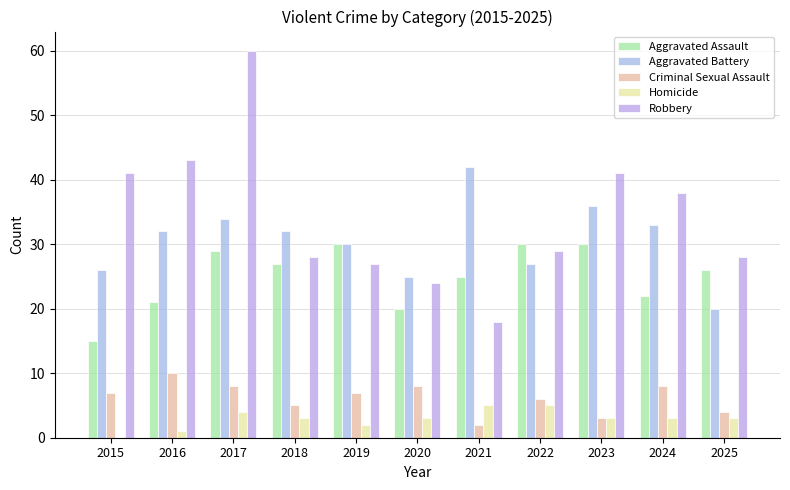

What are all the series names shown in the legend?

Aggravated Assault, Aggravated Battery, Criminal Sexual Assault, Homicide, Robbery